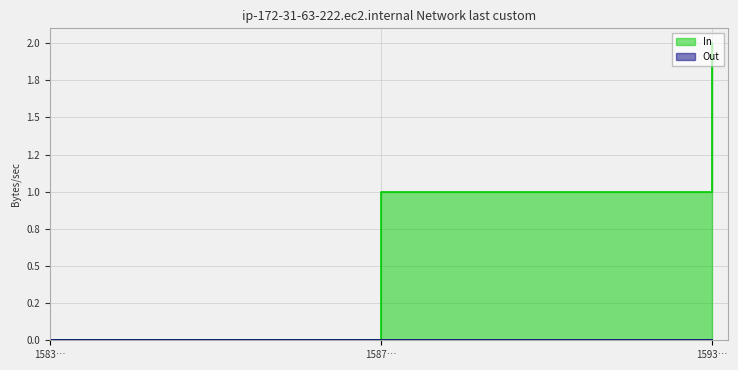

True or false: the data shows 1 at 1587….

False